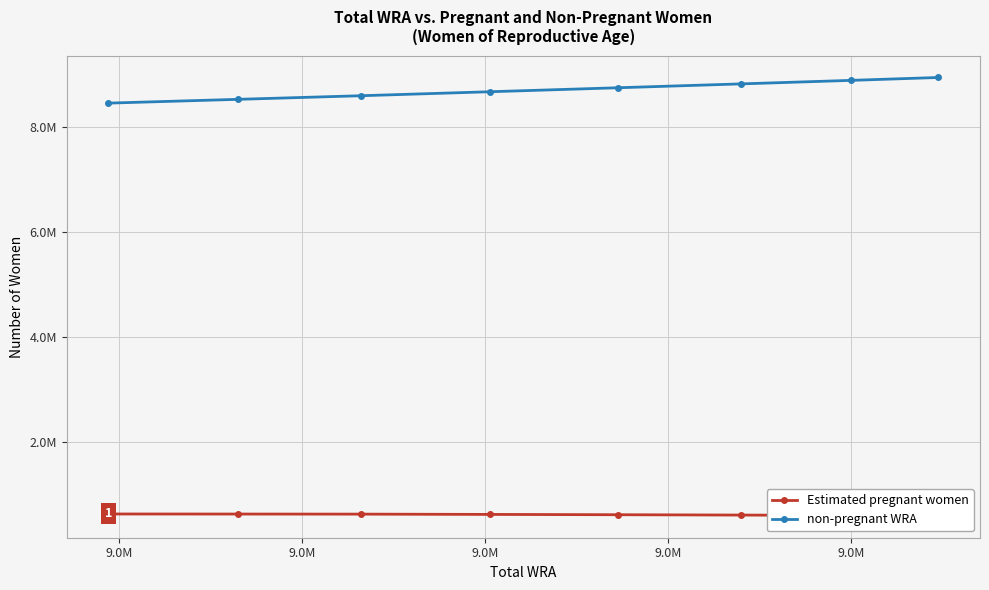

The value of non-pregnant WRA at 9.0M is 8461868.2. True or false?

True